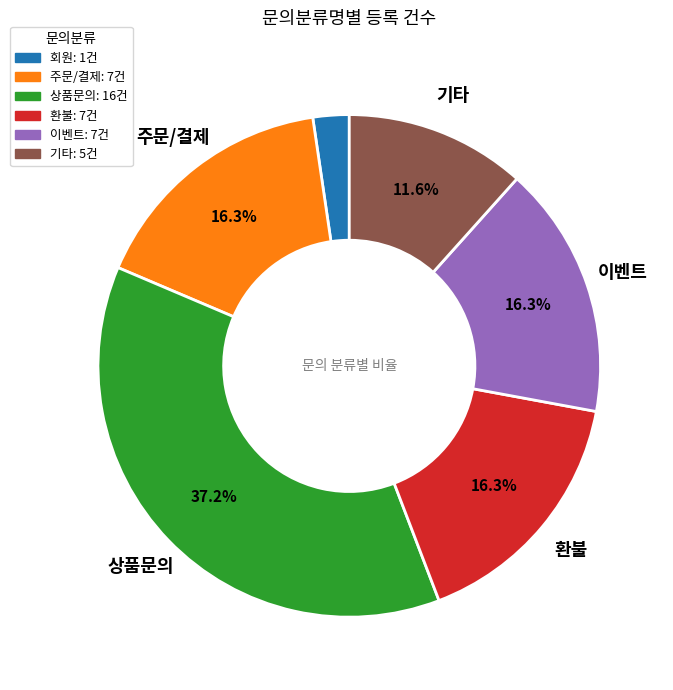

What percentage is NOT represented by 주문/결제?

83.7%